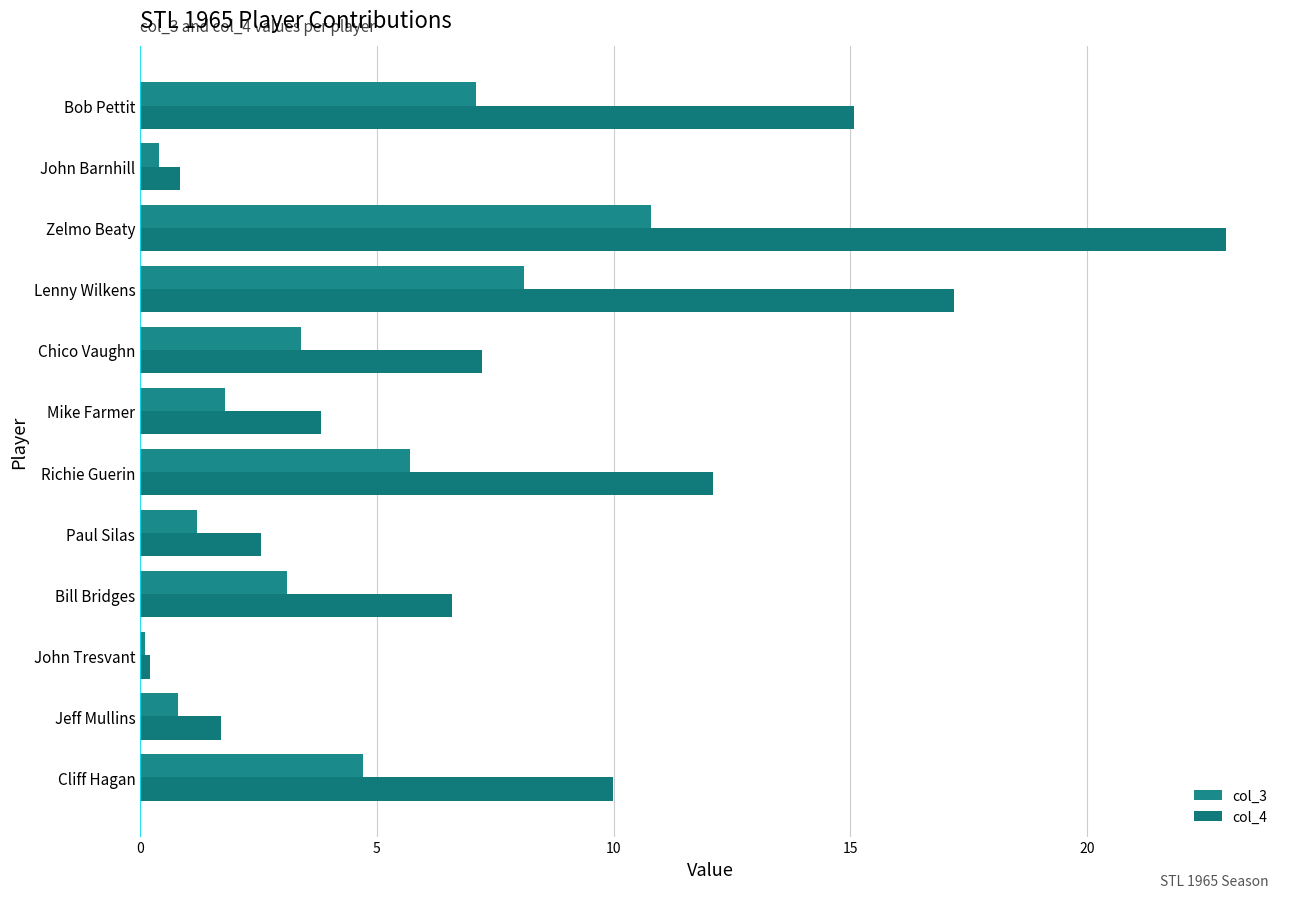

How many data points does each series have?

12